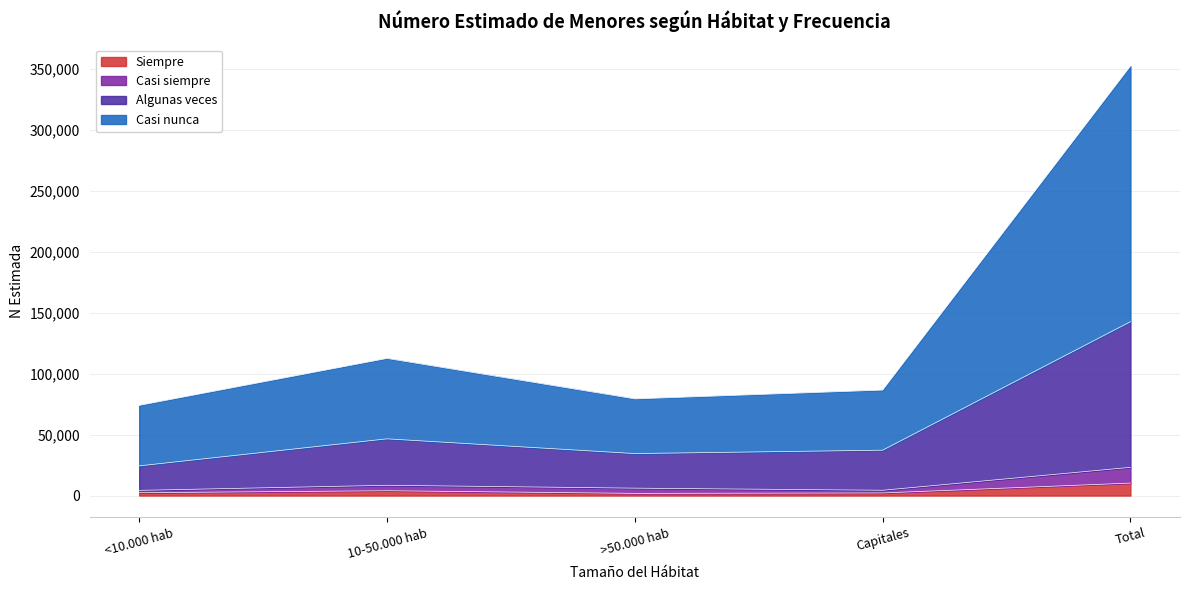

True or false: Siempre has a value of 10224 at Total.

True